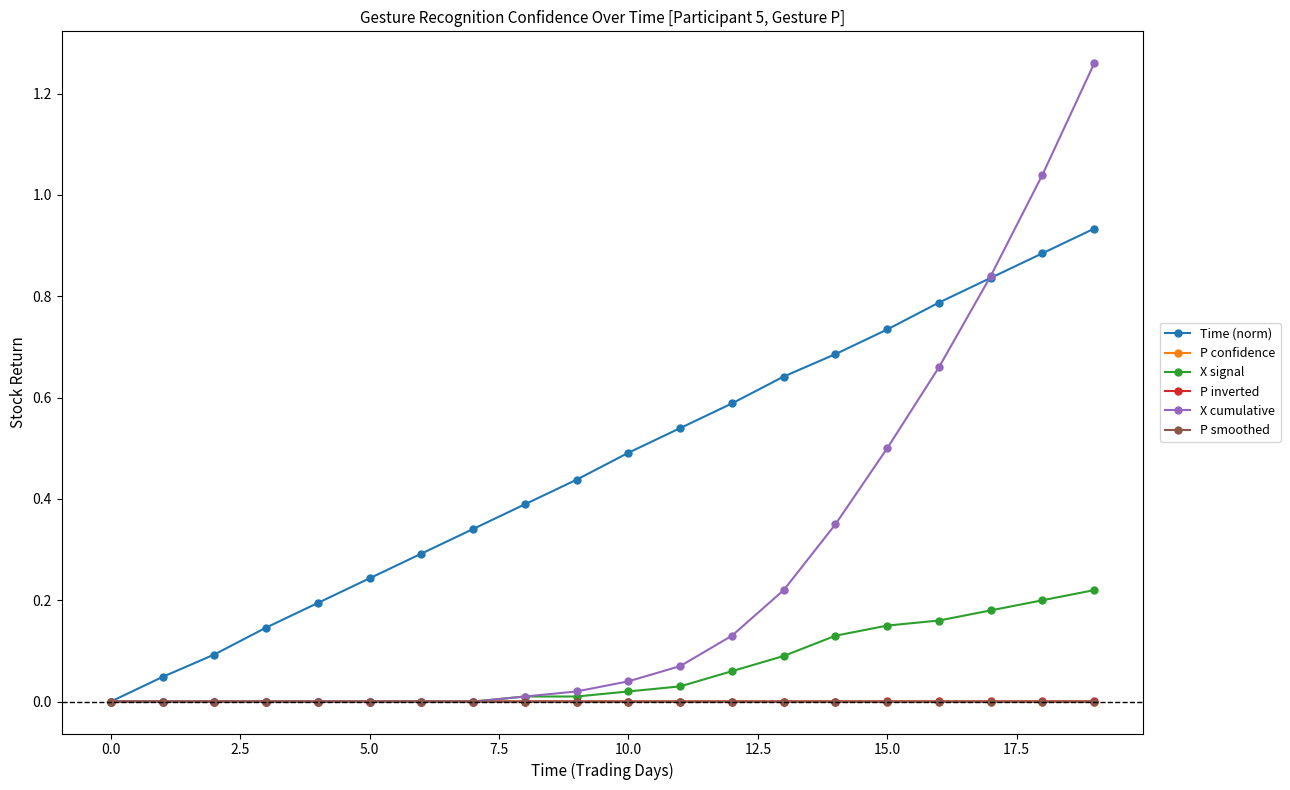

Which series has the largest total across all categories?

Time (norm)